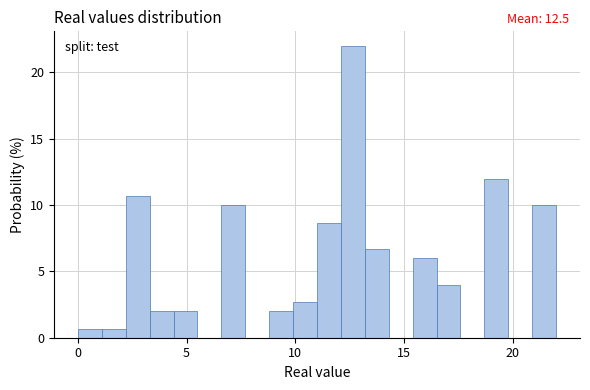

Around what value on the x-axis is the tallest bar? Give the approximate position of its centre, as read against the axis.

12.5